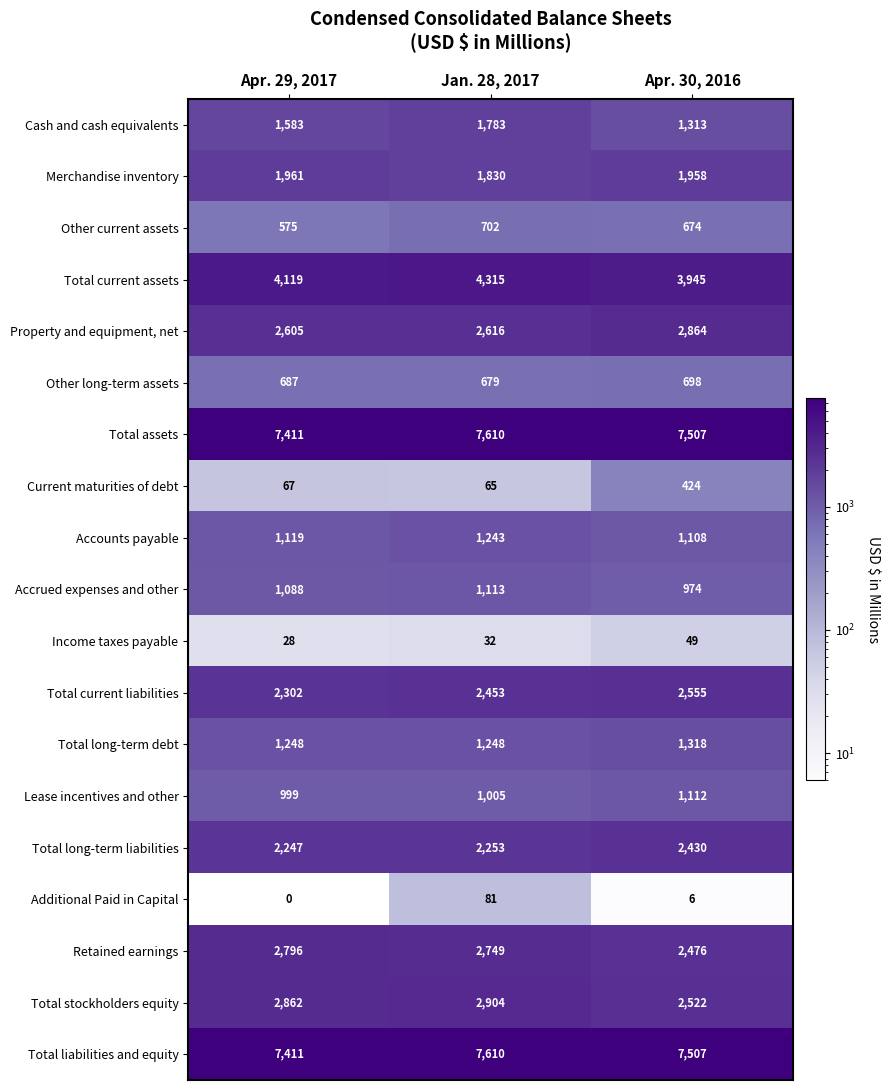

What is the total value across all series at Apr. 30, 2016?

41440